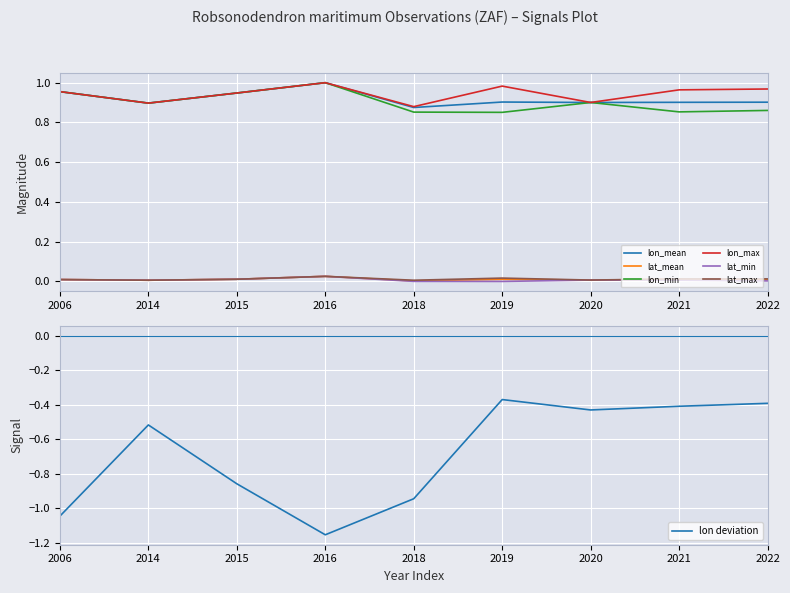

Which series has the widest spread of values?

lon_min